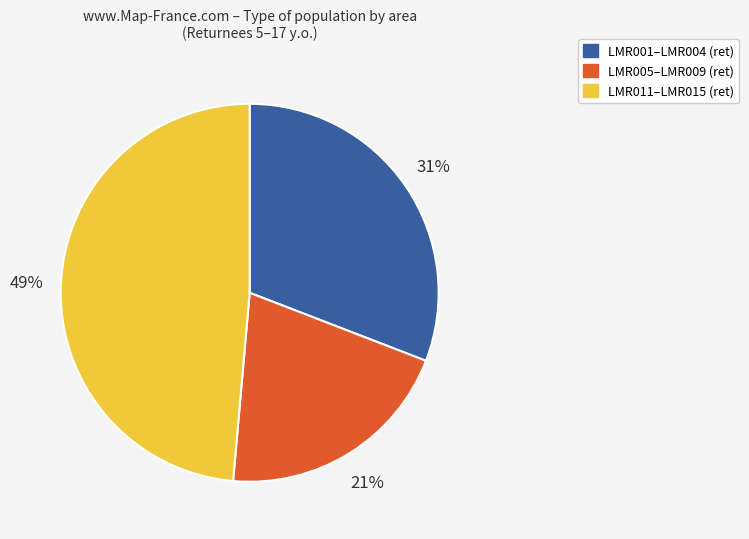

Which slice is the largest?

LMR011–LMR015 (ret)